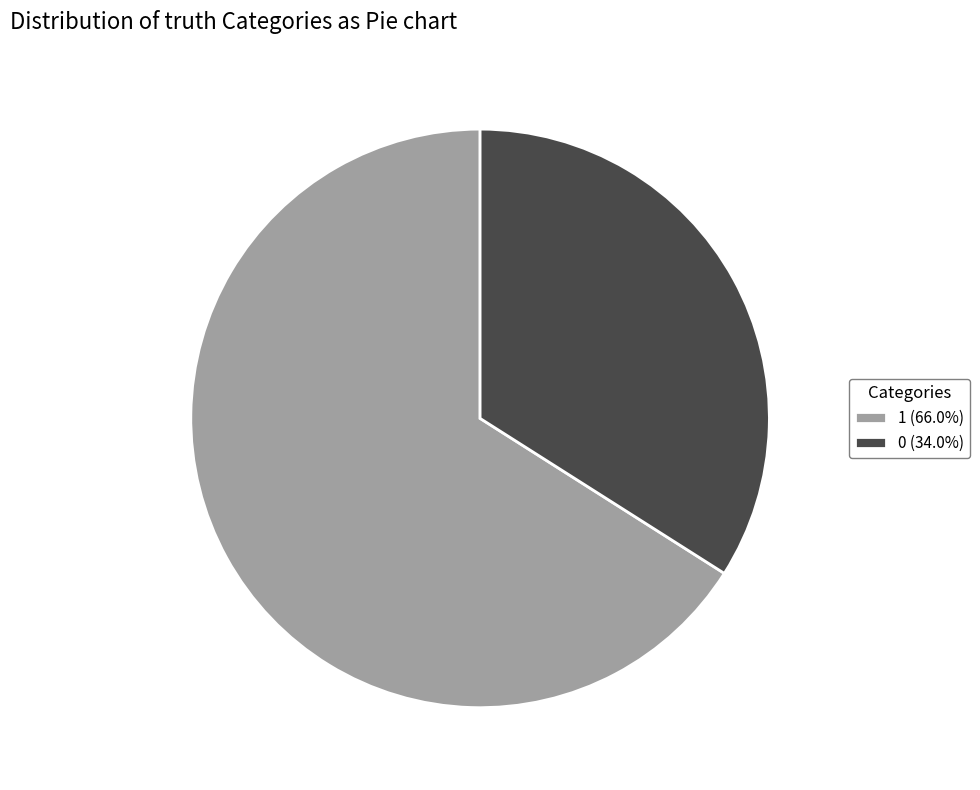

Is it true that 1 is 72% of the pie?

False